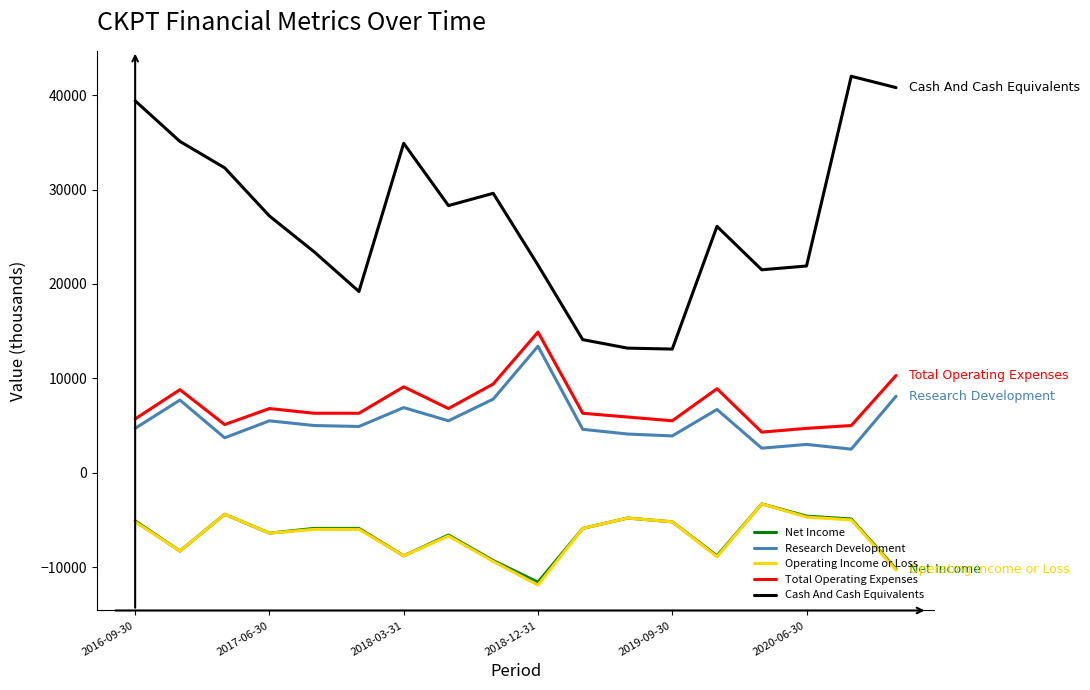

What is the minimum value for Total Operating Expenses?

4300